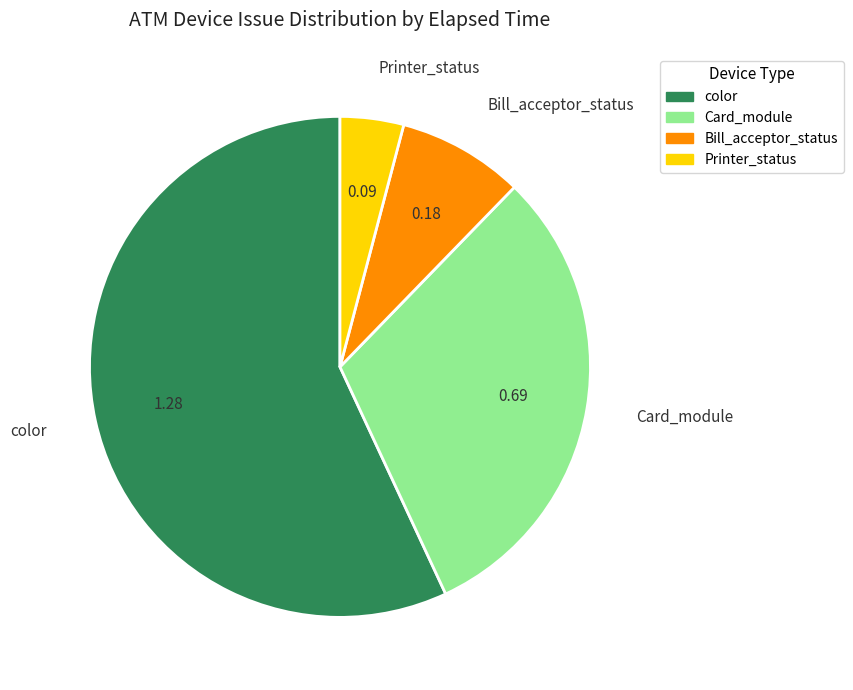

Is there any slice that represents more than half of the pie?

Yes